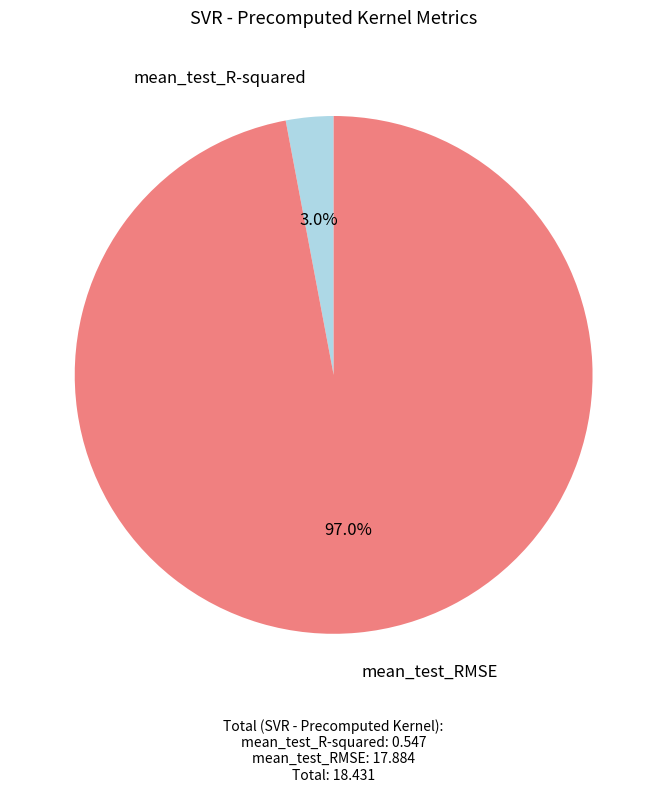

How much of the chart is everything except mean_test_R-squared?

97.0%